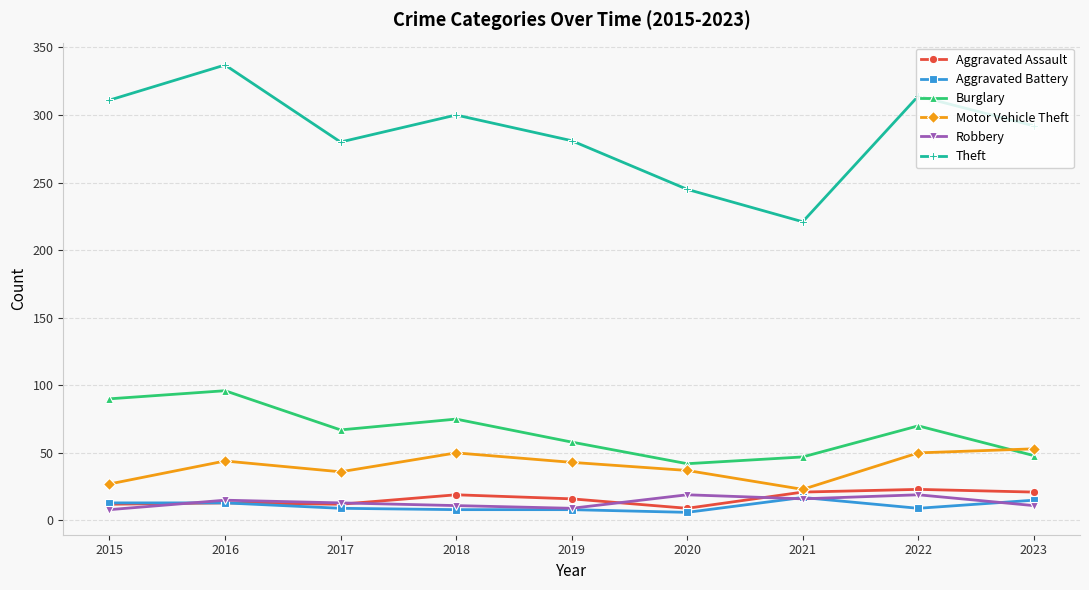

True or false: Robbery and Burglary intersect in this chart.

False